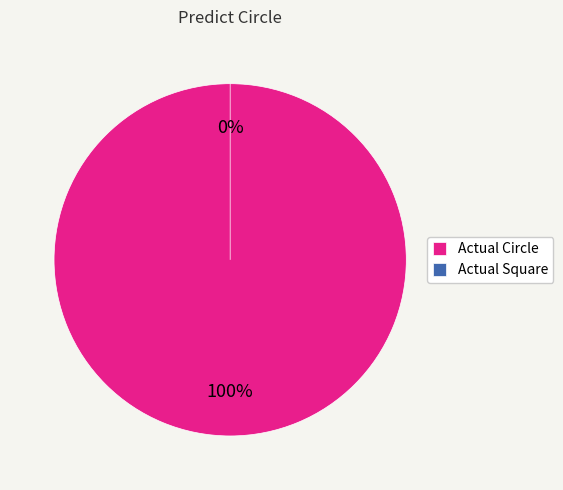

To the nearest percent, what is the combined percentage of Actual Square and Actual Circle?

100%